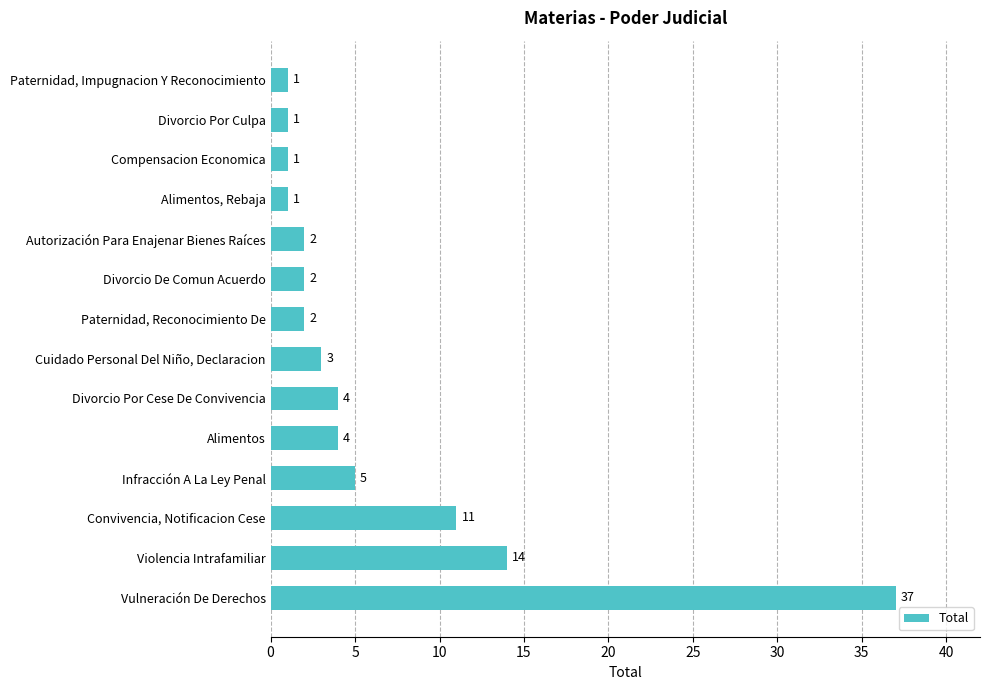

Reading bottom to top, transcribe all the data shown in this chart.

Vulneración De Derechos=37	Violencia Intrafamiliar=14	Convivencia, Notificacion Cese=11	Infracción A La Ley Penal=5	Alimentos=4	Divorcio Por Cese De Convivencia=4	Cuidado Personal Del Niño, Declaracion=3	Paternidad, Reconocimiento De=2	Divorcio De Comun Acuerdo=2	Autorización Para Enajenar Bienes Raíces=2	Alimentos, Rebaja=1	Compensacion Economica=1	Divorcio Por Culpa=1	Paternidad, Impugnacion Y Reconocimiento=1